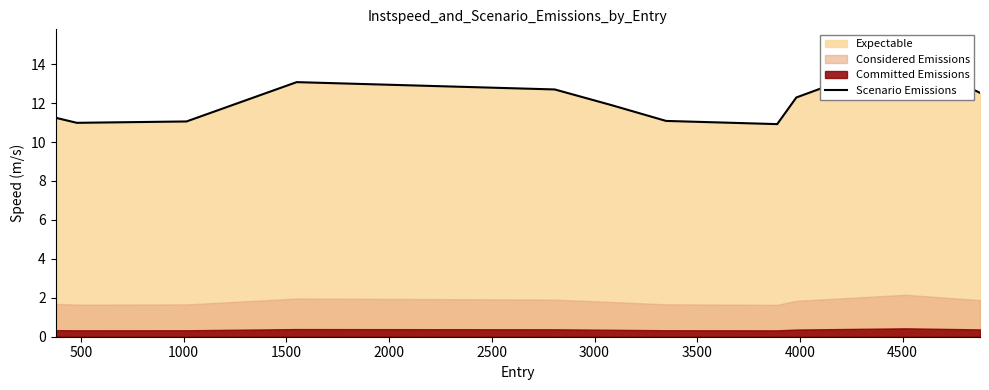

What is the average value?

12.0